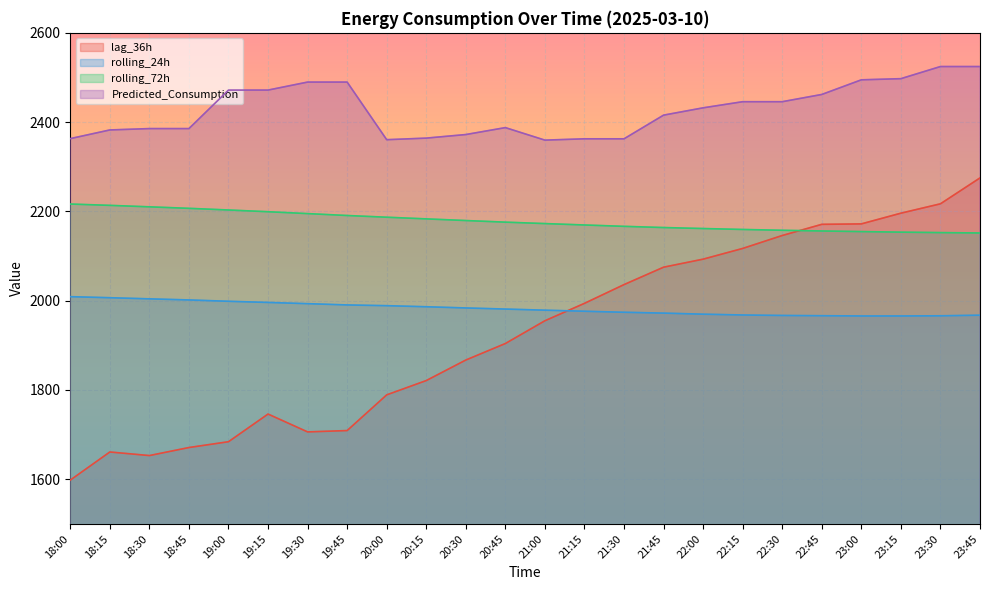

What is the difference between the Predicted_Consumption values at 20:30 and 19:00?

99.6